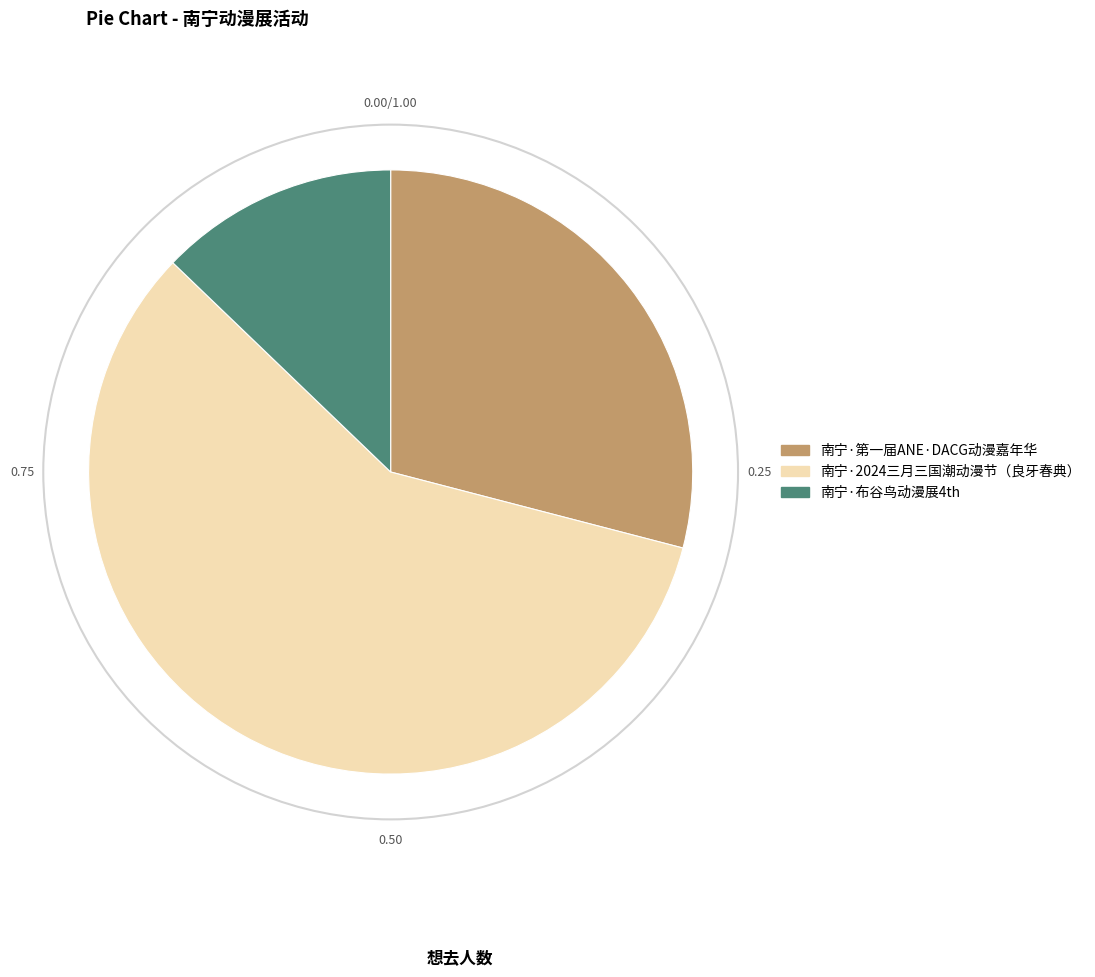

Combined, do 南宁·2024三月三国潮动漫节（良牙春典） and 南宁·布谷鸟动漫展4th account for over 50%?

Yes